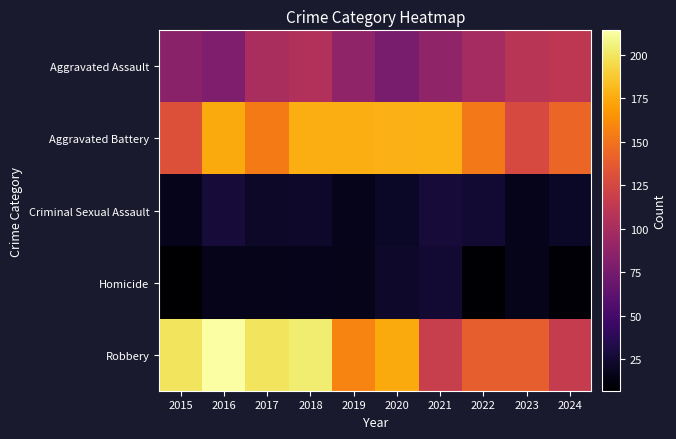

How many series are shown in this chart?

5